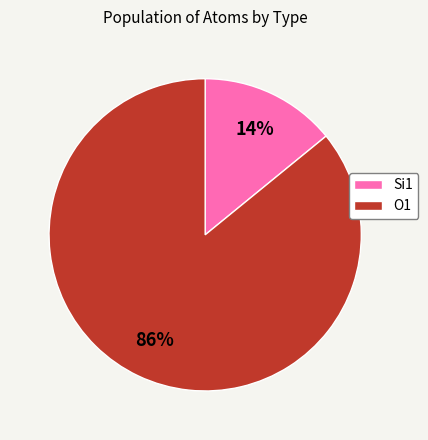

Does O1 represent more than half of the total?

Yes